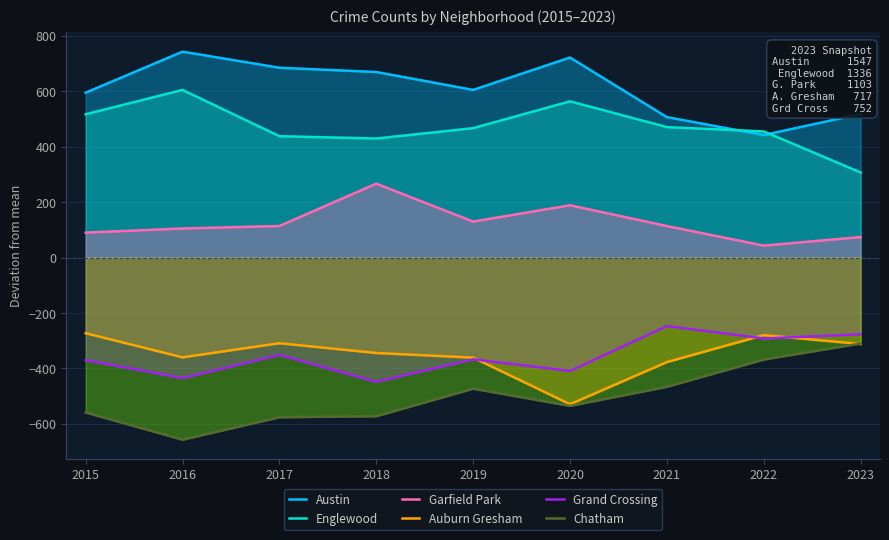

Reading left to right, extract all data points from this chart.

Austin: 595.0	742.8	684.8	669.5	604.8	721.7	506.7	442.0	518.0
Englewood: 517.0	604.8	437.8	429.5	466.8	563.7	470.7	455.0	307.0
Garfield Park: 90.0	104.8	113.8	266.5	129.8	188.7	113.7	43.0	74.0
Auburn Gresham: -273.0	-360.2	-309.2	-344.5	-361.2	-529.3	-377.3	-280.0	-312.0
Grand Crossing: -370.0	-435.2	-351.2	-448.5	-367.2	-409.3	-247.3	-292.0	-277.0
Chatham: -559.0	-657.2	-576.2	-572.5	-473.2	-535.3	-466.3	-368.0	-310.0